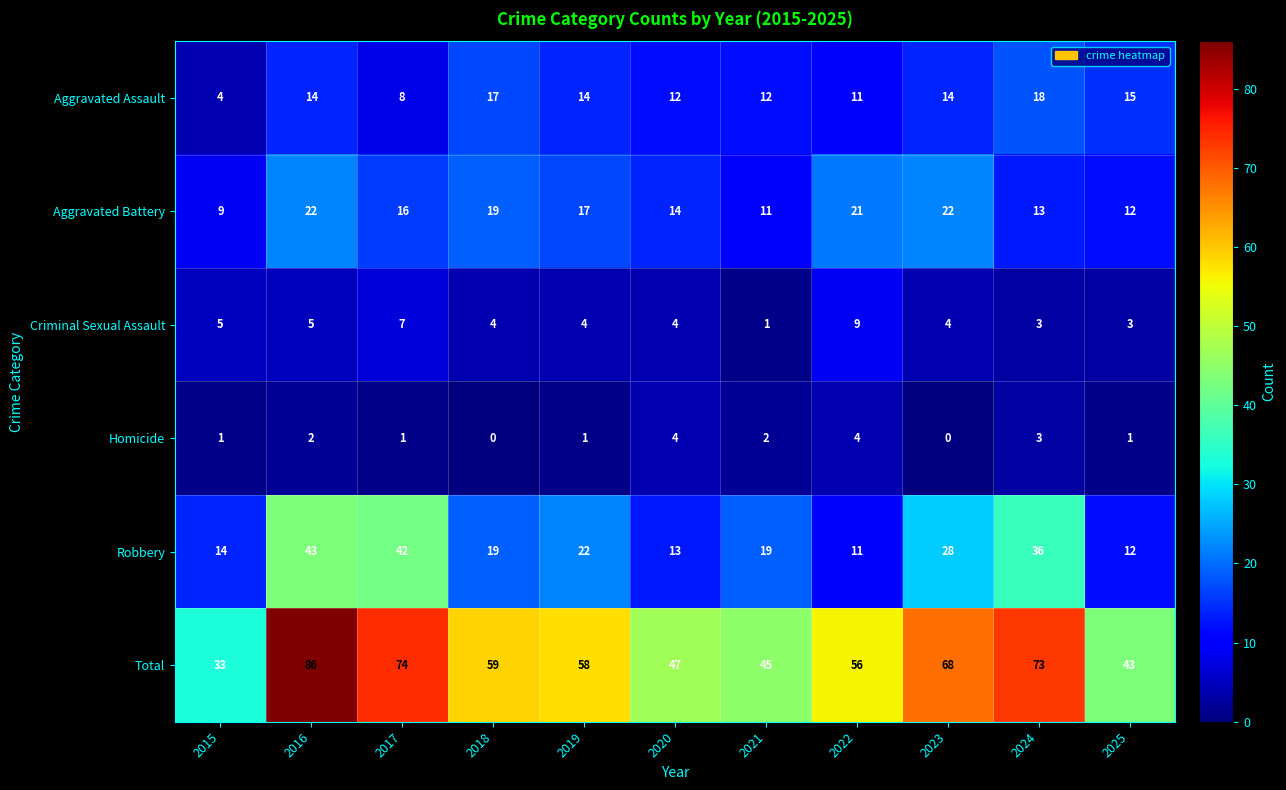

How many values in Homicide are above zero?

9